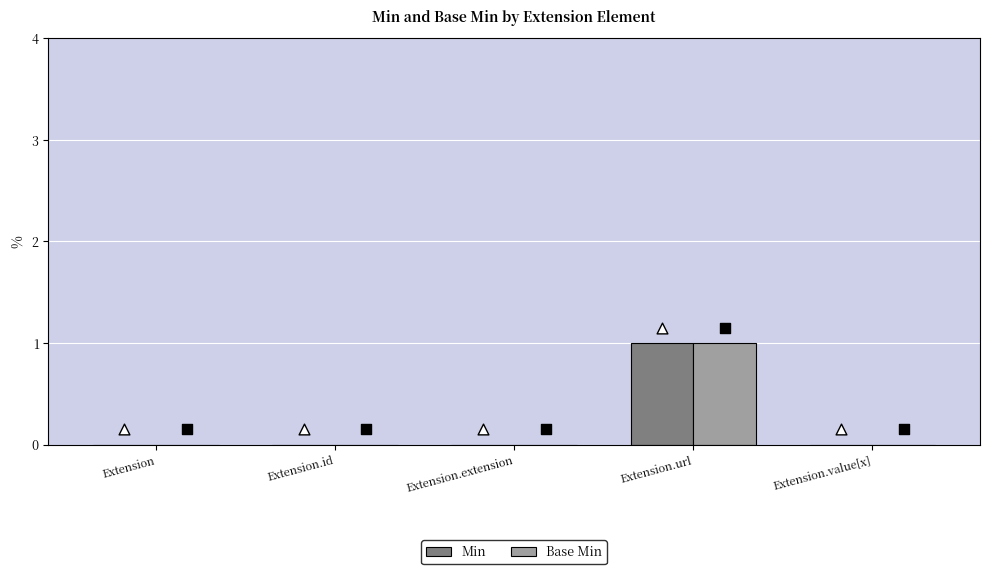

At how many categories does at least one series exceed 0?

1